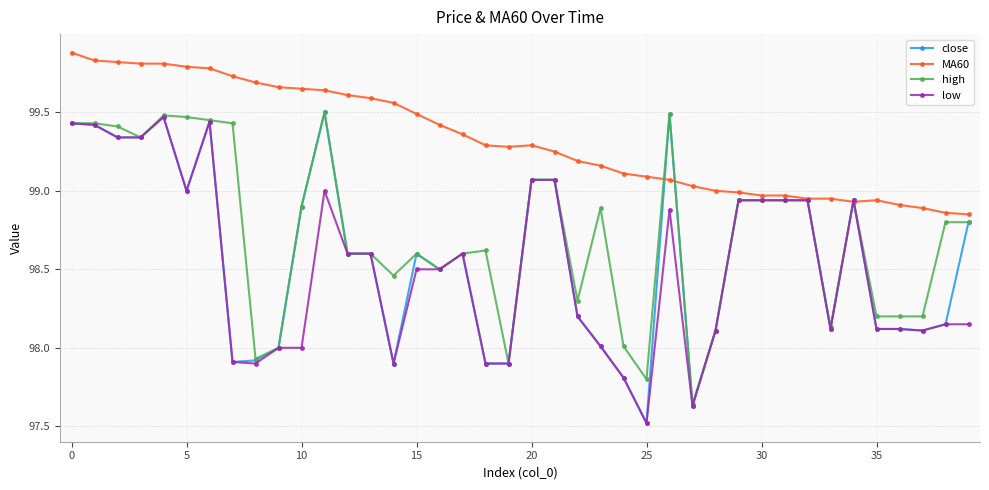

What is the minimum value shown in the chart?

97.5